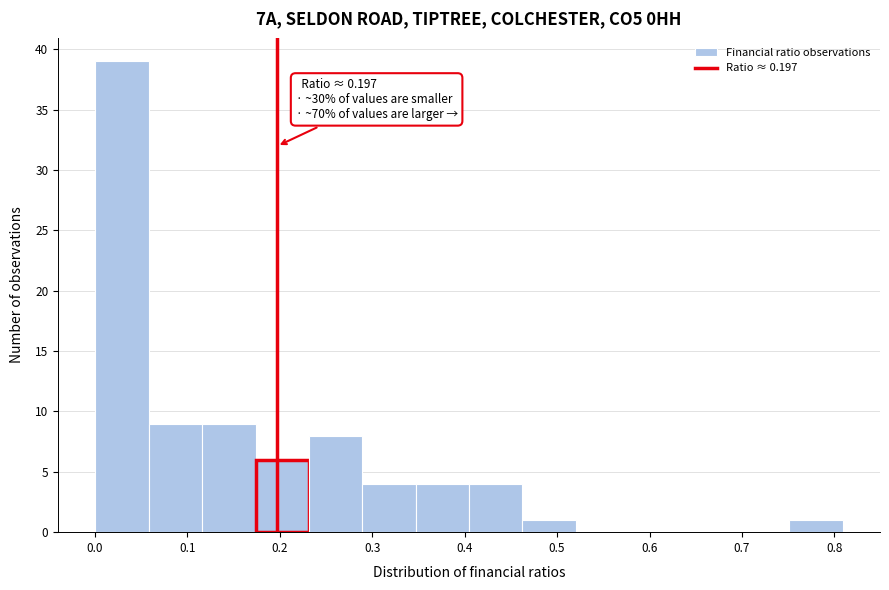

Which range on the x-axis has the tallest bar?

0.00 to 0.06